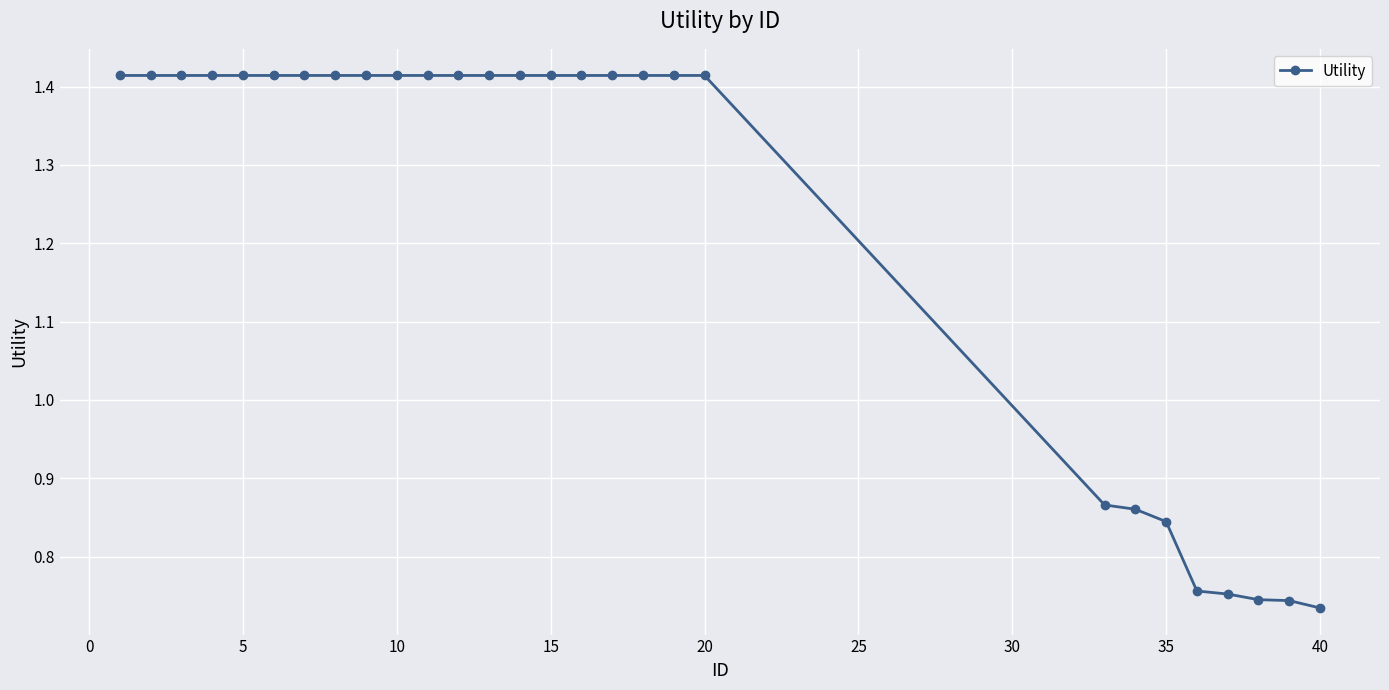

How many values are between 0 and 1?

8